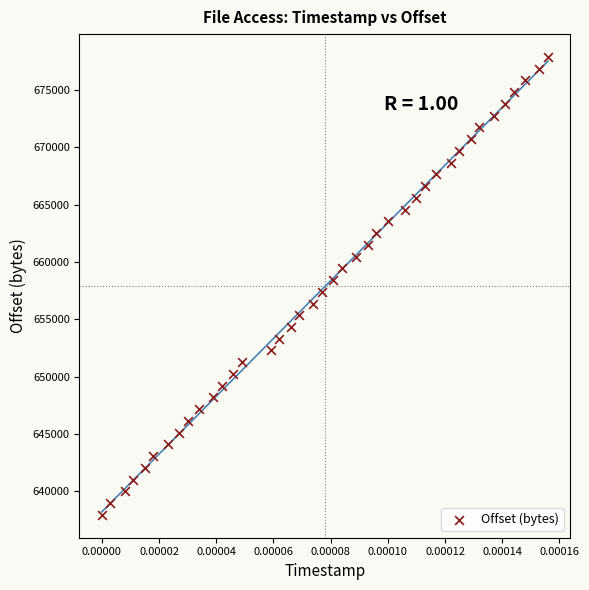

What is the range of Y values (max minus min)?

39936